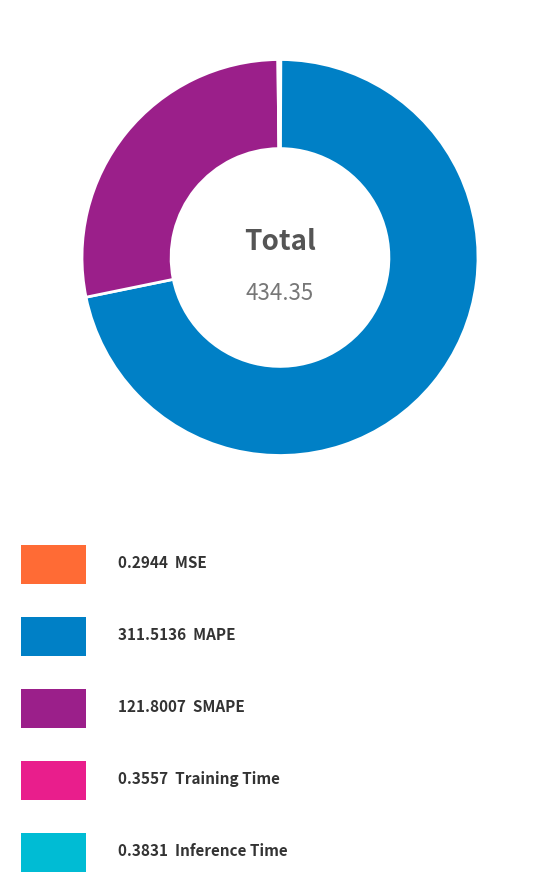

Is there any slice that represents more than half of the pie?

Yes